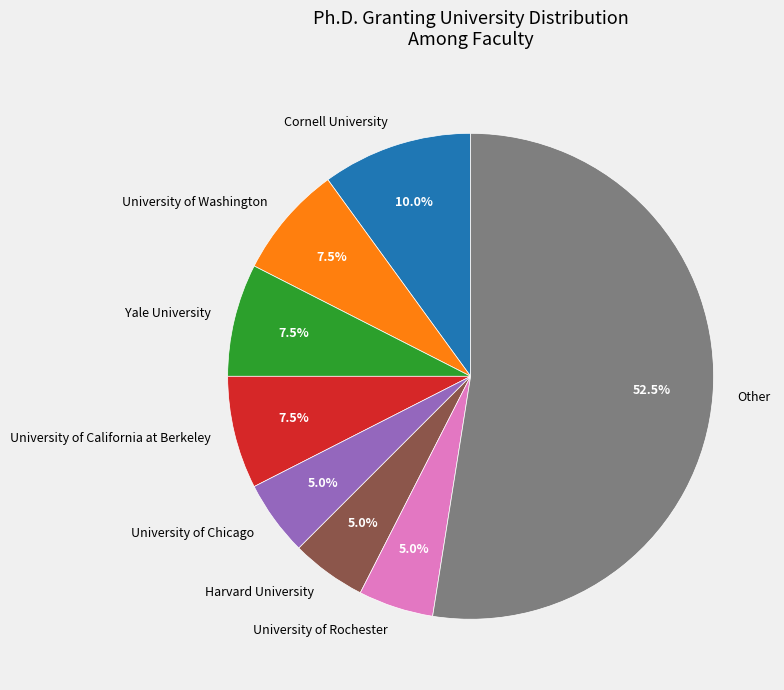

Count the number of slices in the pie.

8